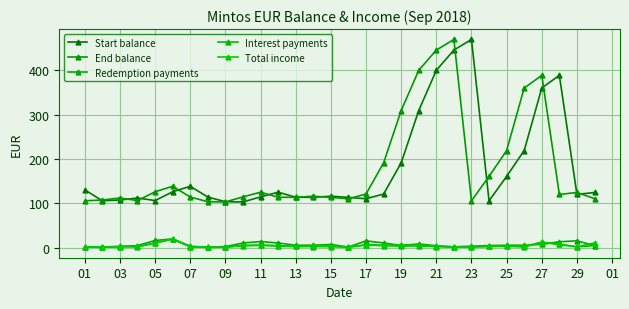

Which series has the widest spread of values?

Start balance